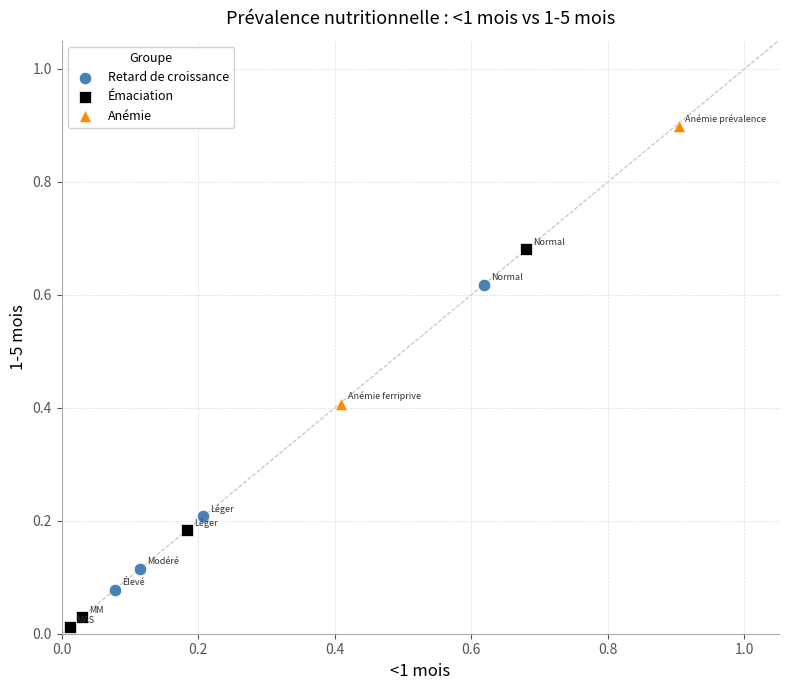

Which series has the largest Y range (max minus min)?

Émaciation